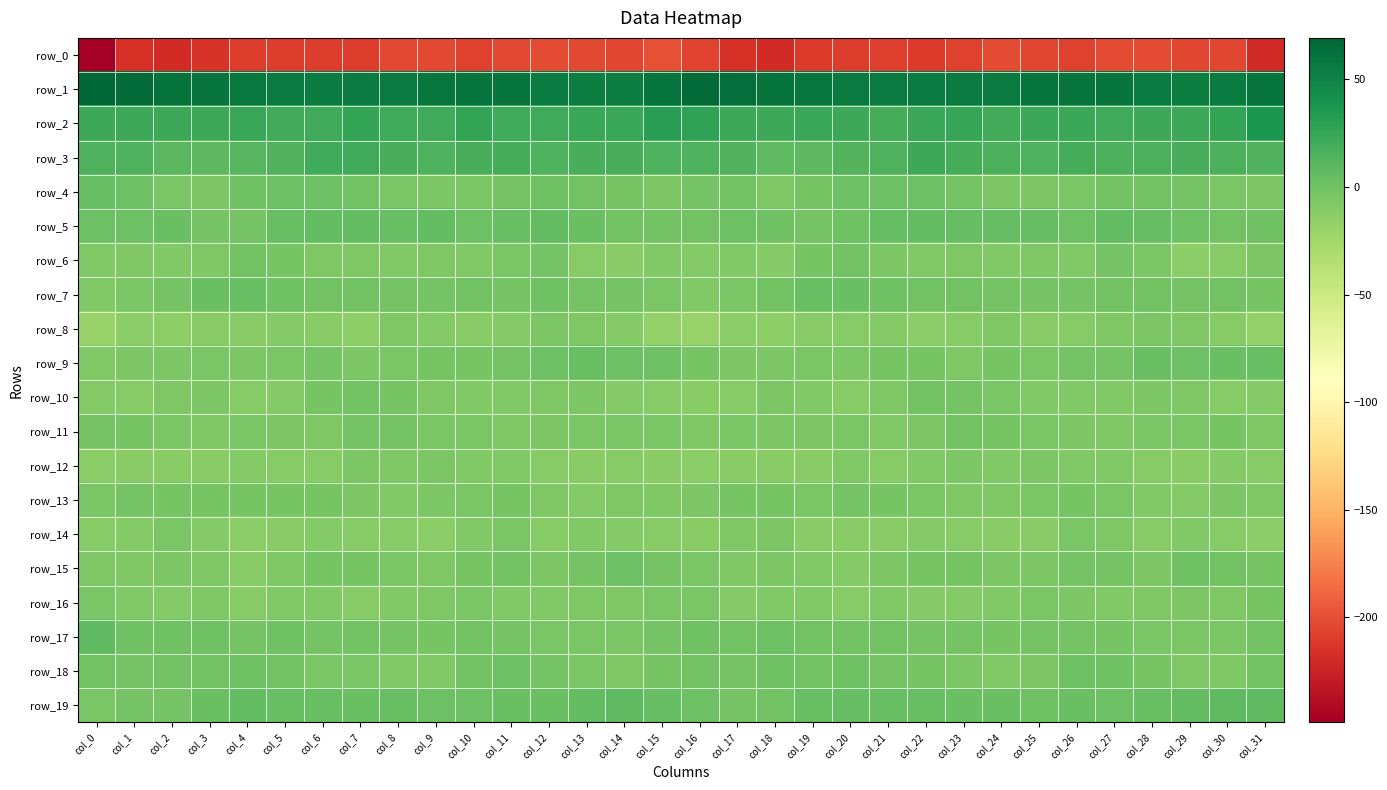

Between col_24 and col_25, which series saw the biggest shift?

row_8